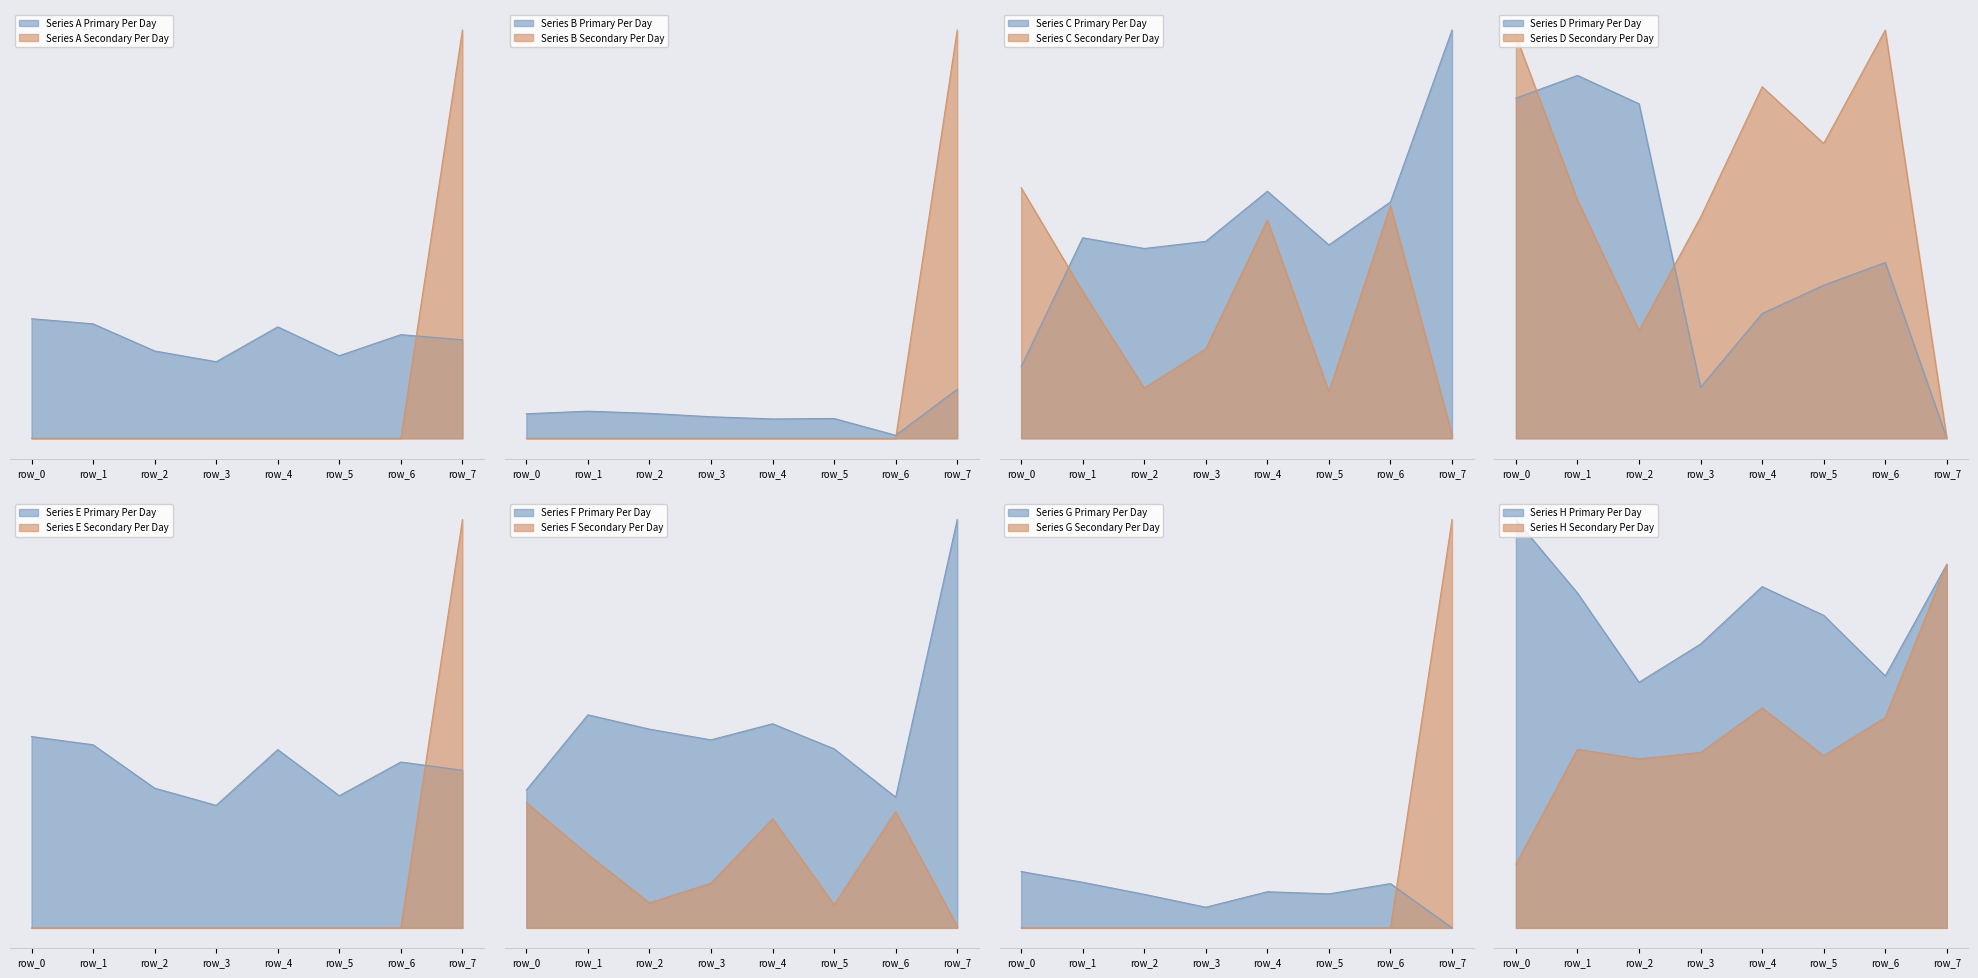

Which series has the widest spread of values?

col_0